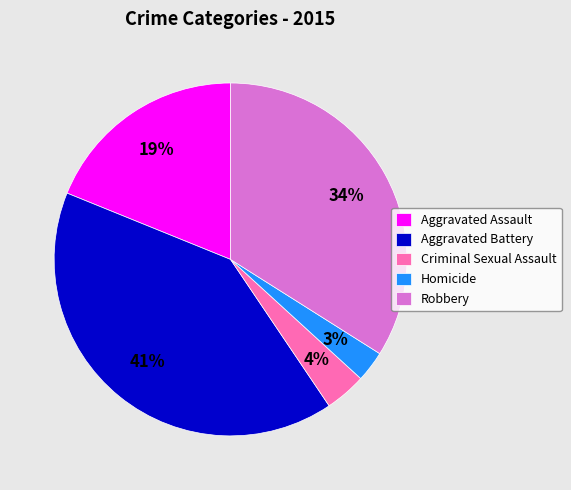

How many segments does this pie chart have?

5